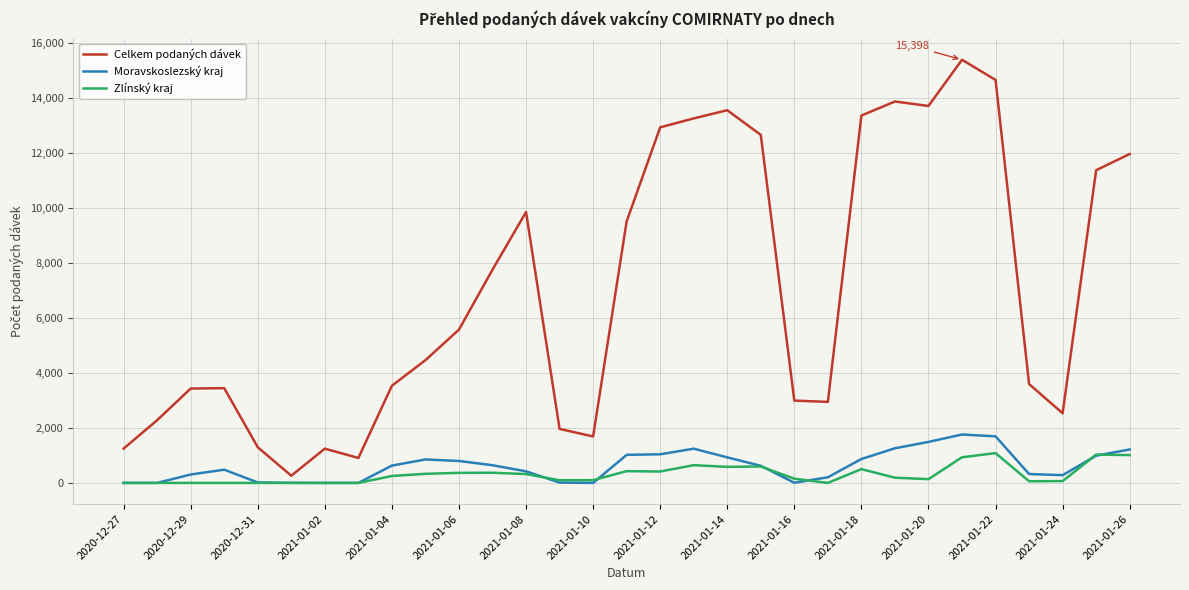

What are all the series names shown in the legend?

Celkem podaných dávek, Moravskoslezský kraj, Zlínský kraj